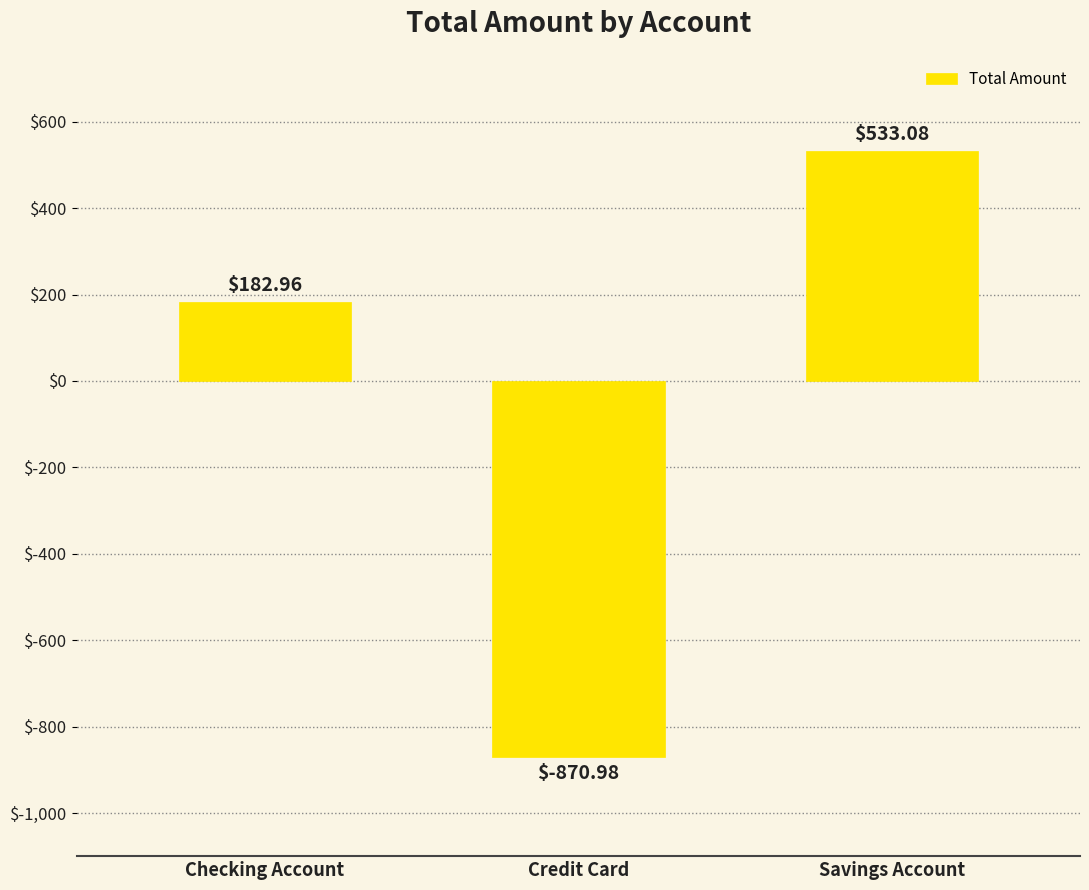

What position from the right is Savings Account?

1